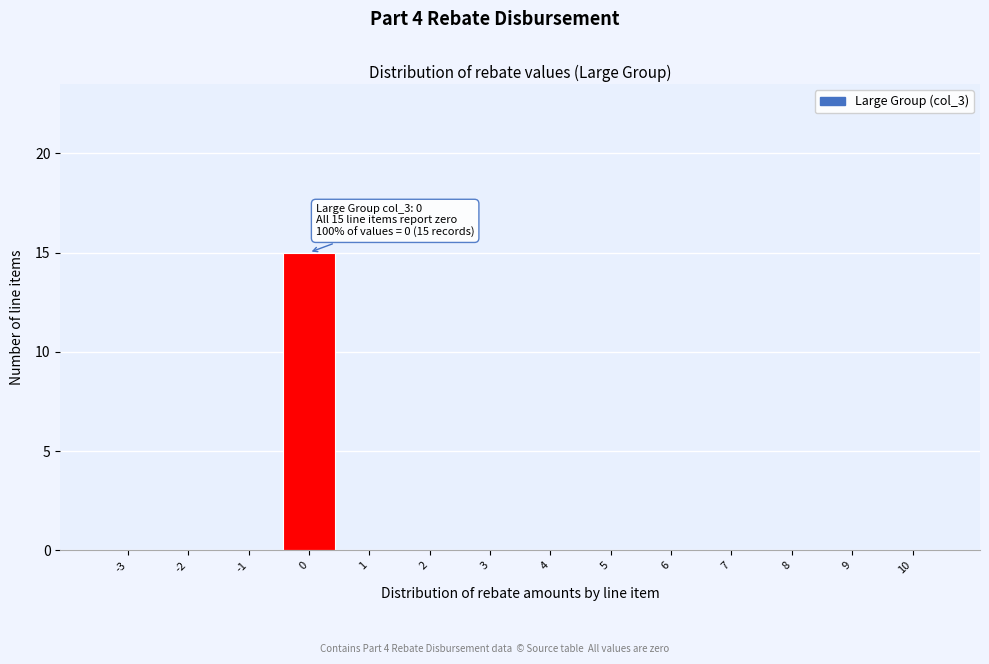

Reading left to right, what are all the values shown in this chart?

-3=0	-2=0	-1=0	0=15	1=0	2=0	3=0	4=0	5=0	6=0	7=0	8=0	9=0	10=0